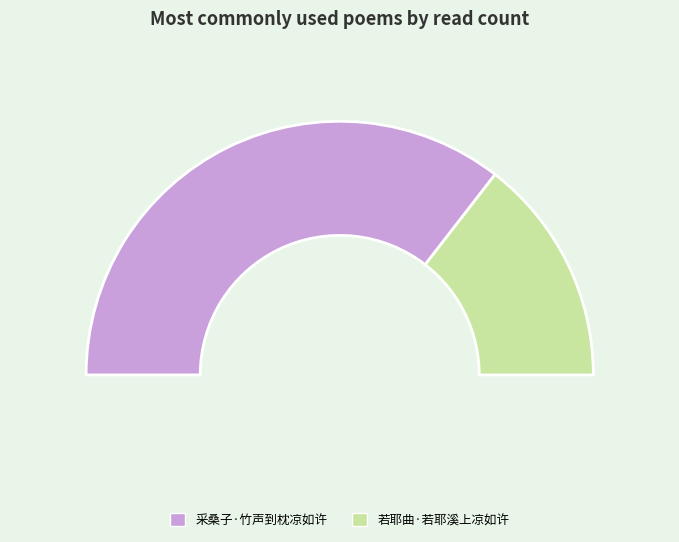

Is it true that 若耶曲·若耶溪上凉如许 is 29% of the pie?

True